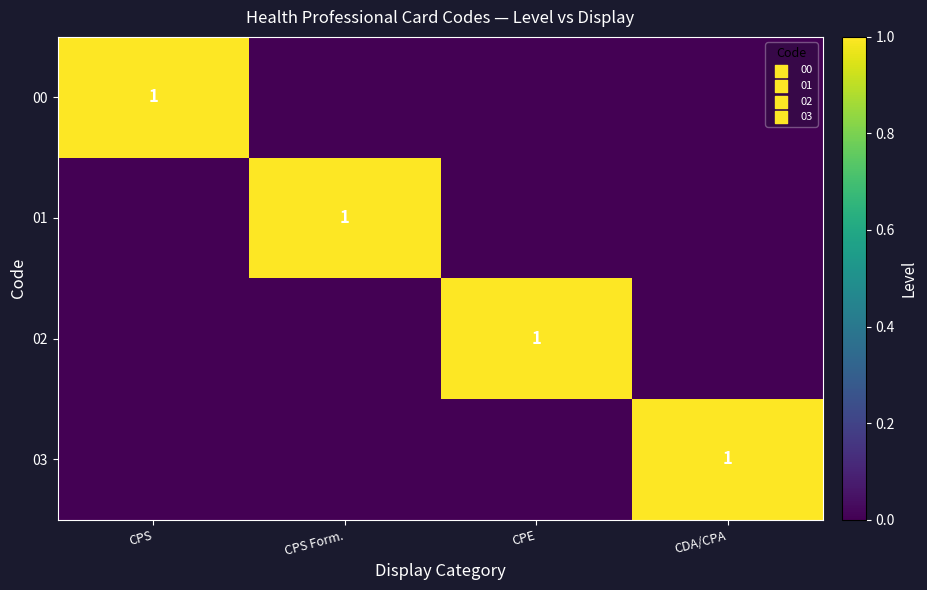

Is it true that 01 equals 2 at CPS Form.?

False